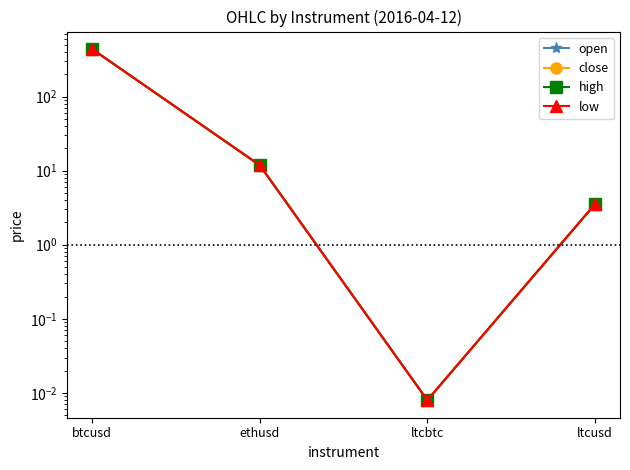

True or false: high has more than 1 interior local peaks.

False